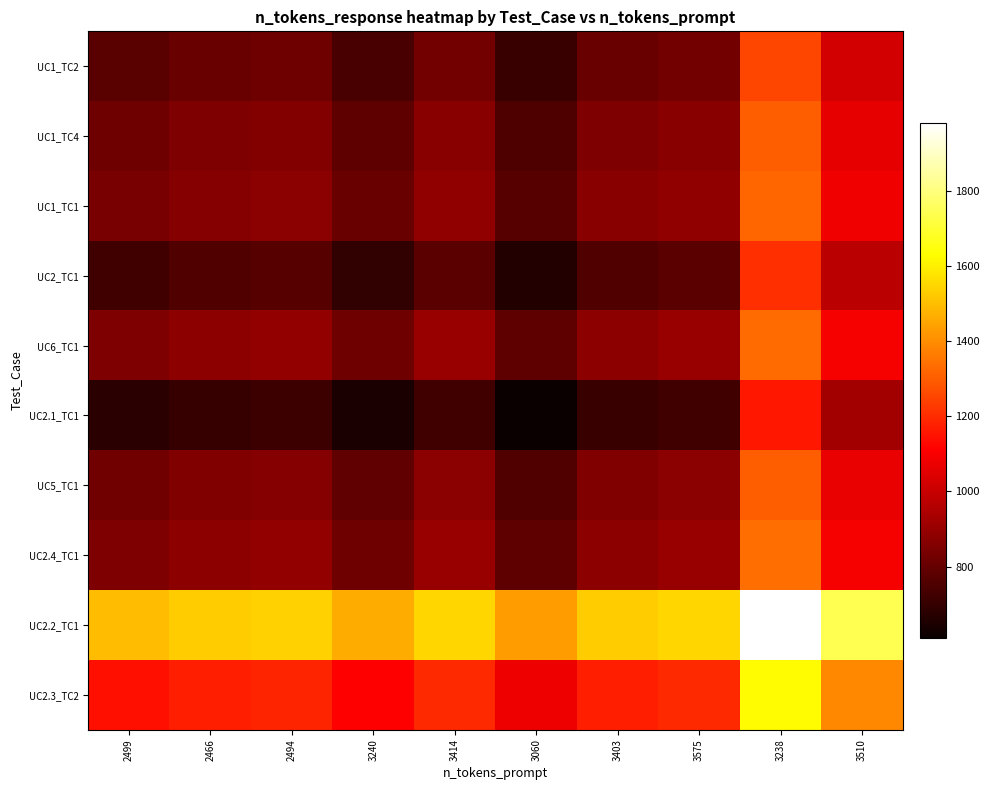

Reading right to left, what are all the values shown in this chart?

UC1_TC2: 3510=1020.0	3238=1256.0	3575=825.2	3403=806.4	3060=708.8	3414=824.8	3240=742.0	2494=815.2	2466=803.6	2499=774.0
UC1_TC4: 3510=1064.4	3238=1300.4	3575=869.6	3403=850.8	3060=753.2	3414=869.2	3240=786.4	2494=859.6	2466=848.0	2499=818.4
UC1_TC1: 3510=1081.8	3238=1317.8	3575=887.0	3403=868.2	3060=770.6	3414=886.6	3240=803.8	2494=877.0	2466=865.4	2499=835.8
UC2_TC1: 3510=972.0	3238=1208.0	3575=777.2	3403=758.4	3060=660.8	3414=776.8	3240=694.0	2494=767.2	2466=755.6	2499=726.0
UC6_TC1: 3510=1096.2	3238=1332.2	3575=901.4	3403=882.6	3060=785.0	3414=901.0	3240=818.2	2494=891.4	2466=879.8	2499=850.2
UC2.1_TC1: 3510=922.2	3238=1158.2	3575=727.4	3403=708.6	3060=611.0	3414=727.0	3240=644.2	2494=717.4	2466=705.8	2499=676.2
UC5_TC1: 3510=1068.6	3238=1304.6	3575=873.8	3403=855.0	3060=757.4	3414=873.4	3240=790.6	2494=863.8	2466=852.2	2499=822.6
UC2.4_TC1: 3510=1096.8	3238=1332.8	3575=902.0	3403=883.2	3060=785.6	3414=901.6	3240=818.8	2494=892.0	2466=880.4	2499=850.8
UC2.2_TC1: 3510=1743.0	3238=1979.0	3575=1548.2	3403=1529.4	3060=1431.8	3414=1547.8	3240=1465.0	2494=1538.2	2466=1526.6	2499=1497.0
UC2.3_TC2: 3510=1389.0	3238=1625.0	3575=1194.2	3403=1175.4	3060=1077.8	3414=1193.8	3240=1111.0	2494=1184.2	2466=1172.6	2499=1143.0